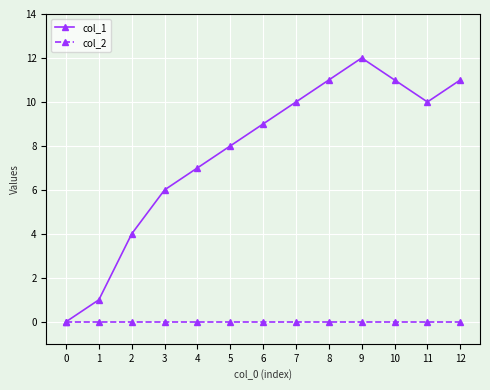

How many values in col_1 are above zero?

12